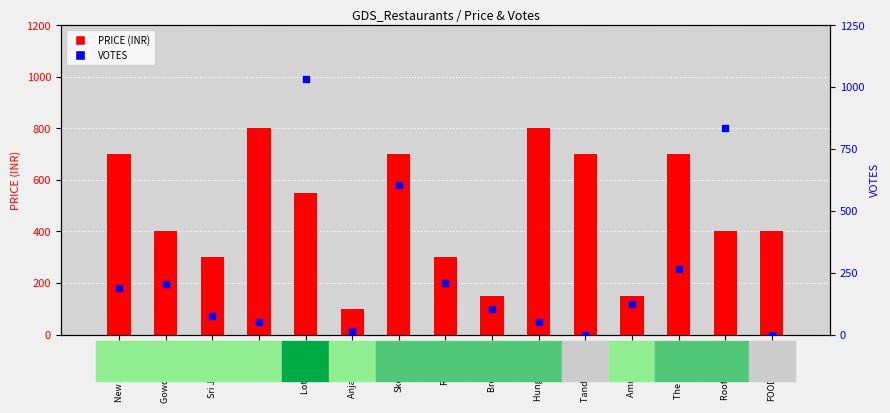

Which series has the largest total across all categories?

PRICE (INR)